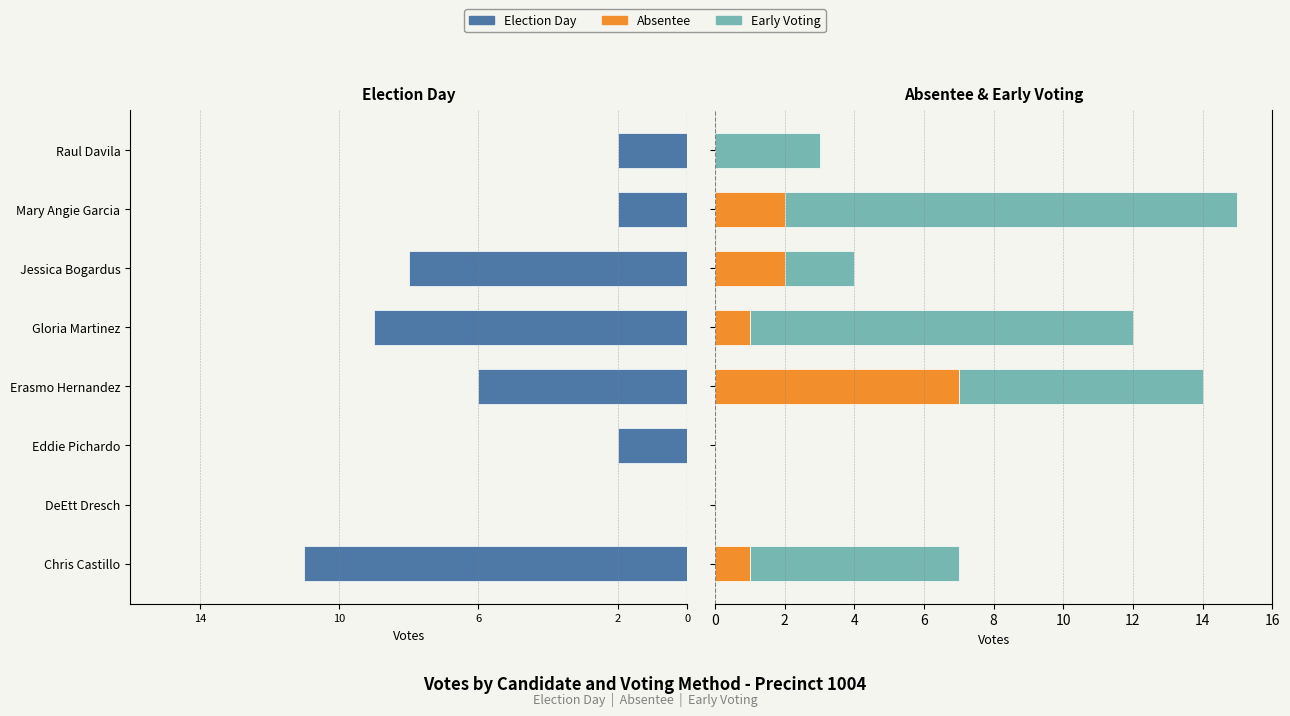

How many bars are there in each group?

3